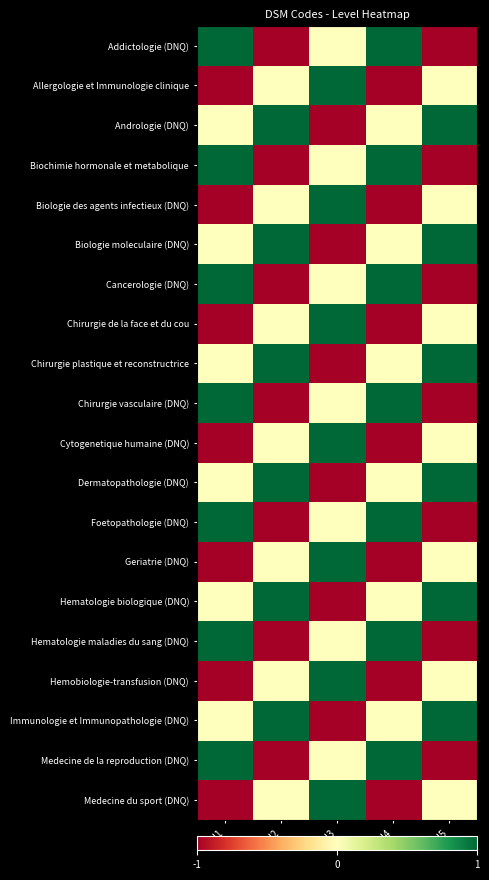

List the series in order of their peak value, highest first.

Addictologie (DNQ), Allergologie et Immunologie clinique, Andrologie (DNQ), Biochimie hormonale et metabolique, Biologie des agents infectieux (DNQ), Biologie moleculaire (DNQ), Cancerologie (DNQ), Chirurgie de la face et du cou, Chirurgie plastique et reconstructrice, Chirurgie vasculaire (DNQ), Cytogenetique humaine (DNQ), Dermatopathologie (DNQ), Foetopathologie (DNQ), Geriatrie (DNQ), Hematologie biologique (DNQ), Hematologie maladies du sang (DNQ), Hemobiologie-transfusion (DNQ), Immunologie et Immunopathologie (DNQ), Medecine de la reproduction (DNQ), Medecine du sport (DNQ)